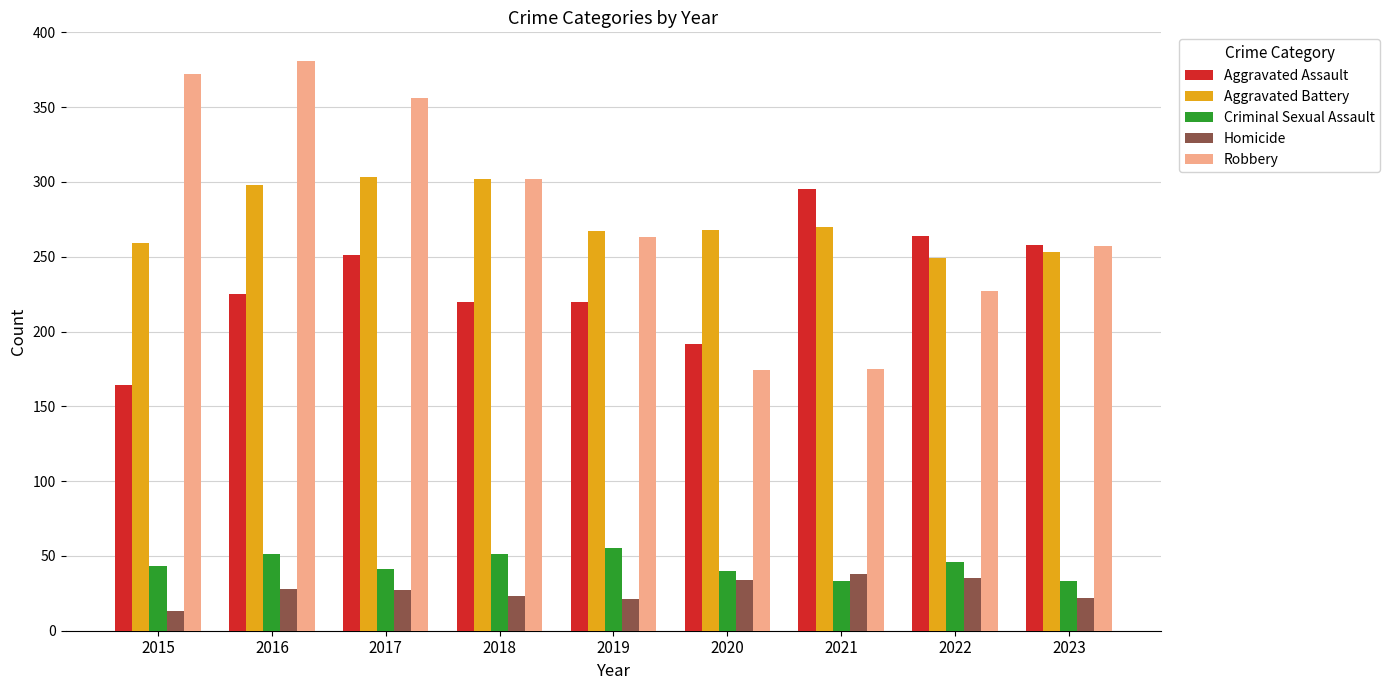

What is the value of the Aggravated Battery bar at the 2nd from the left?

298